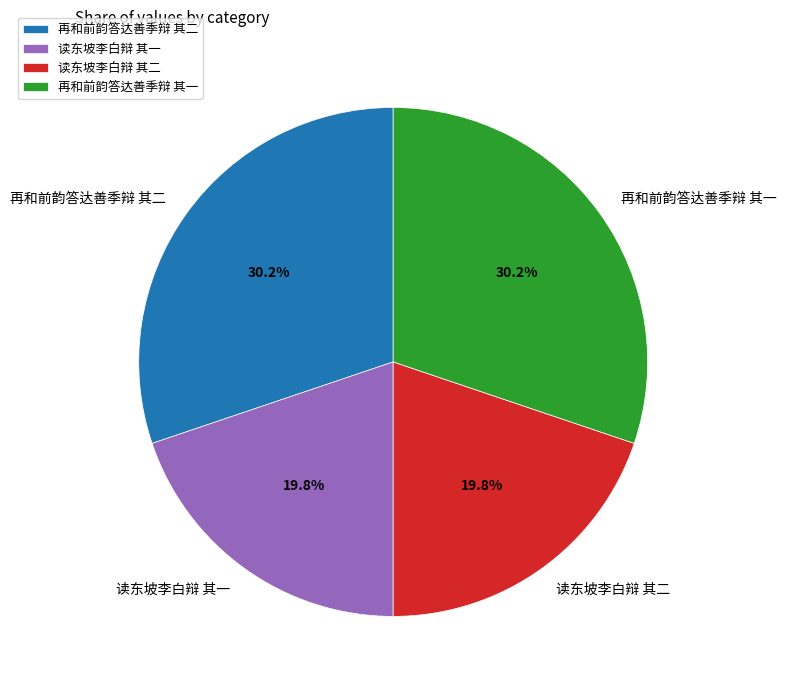

What percentage do 读东坡李白辩 其一 and 再和前韵答达善季辩 其一 together represent?

50.0%